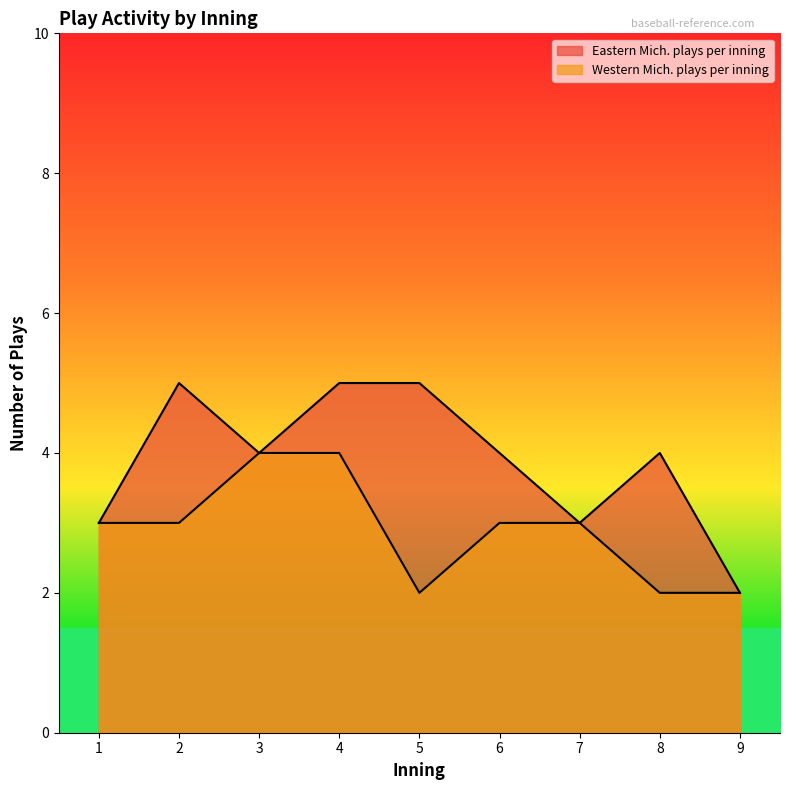

Which series changed the most between 3 and 4?

Eastern Mich. plays per inning